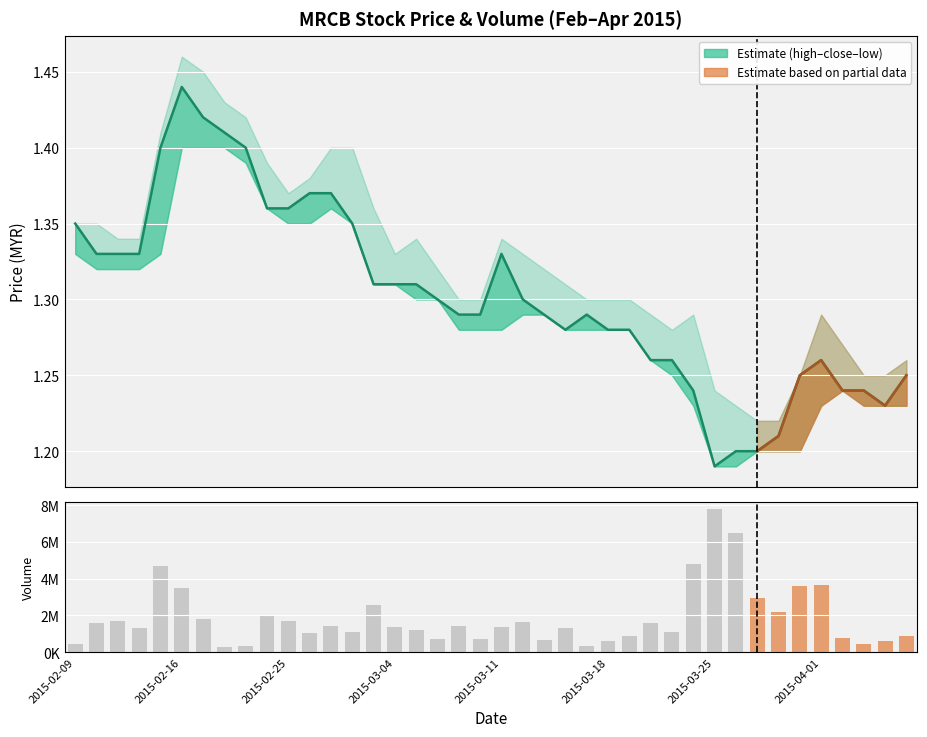

The value of low at 2015-04-02 is 0.7. True or false?

False